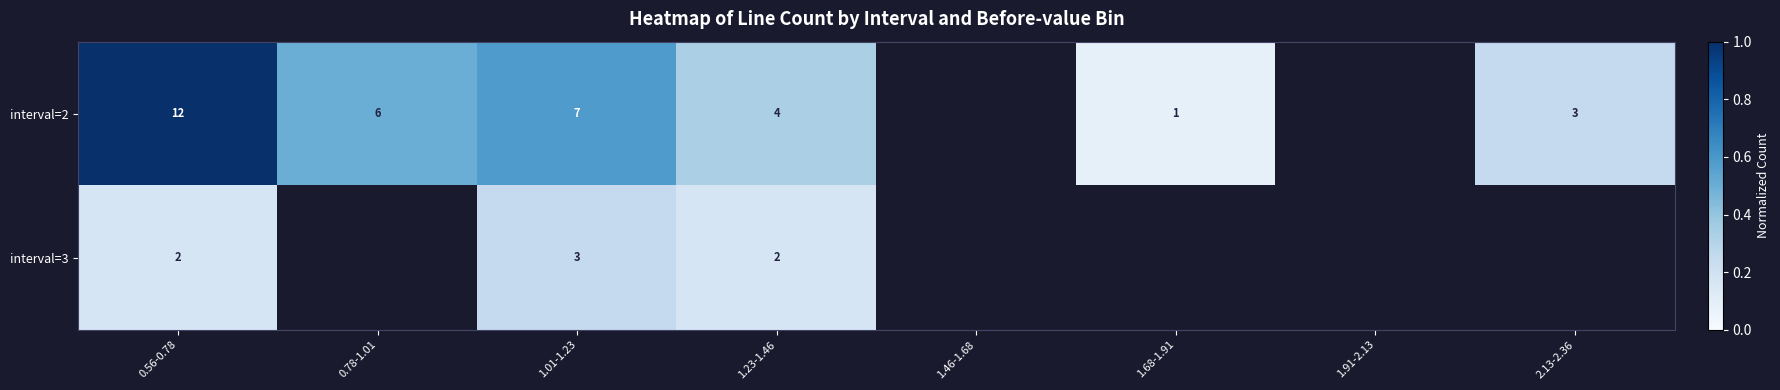

What is the sum of the interval=2 values at 1.23-1.46 and 2.13-2.36?

7